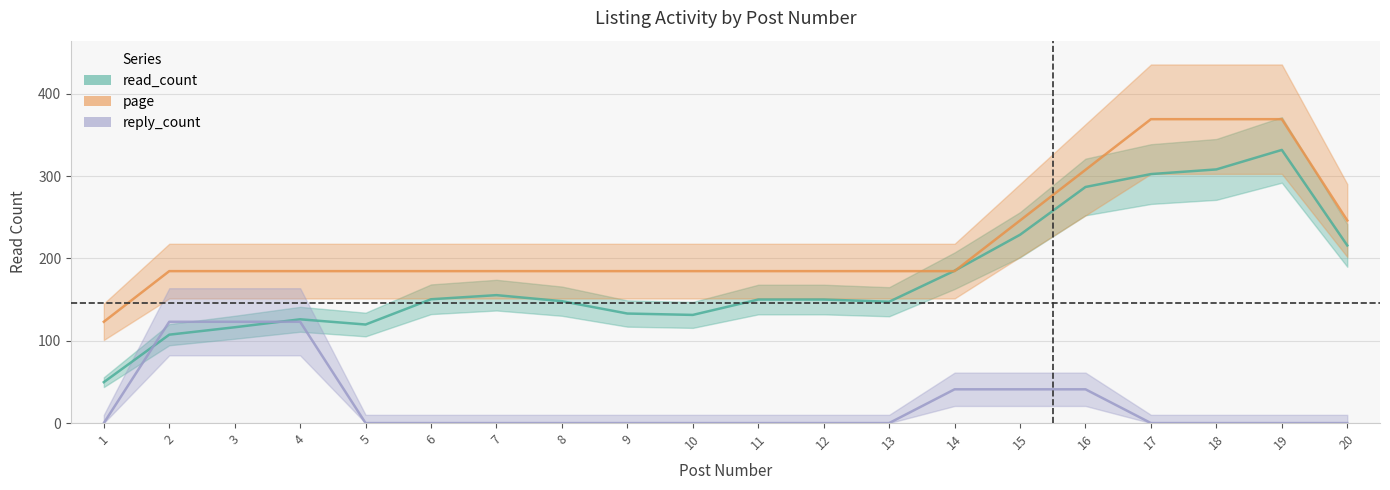

What is the maximum value for read_count_line?

331.7